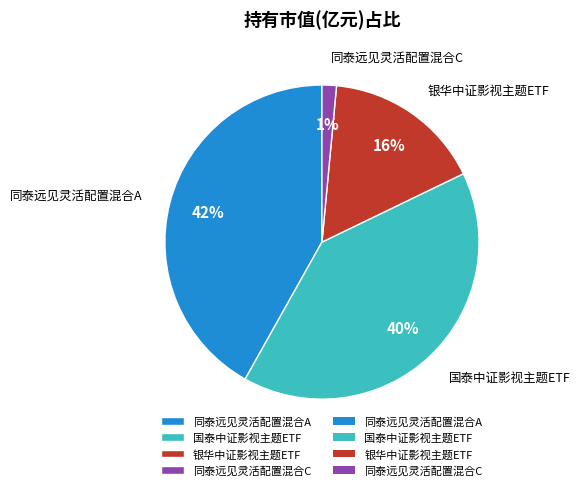

Do 同泰远见灵活配置混合A and 银华中证影视主题ETF together represent more than half of the pie?

Yes